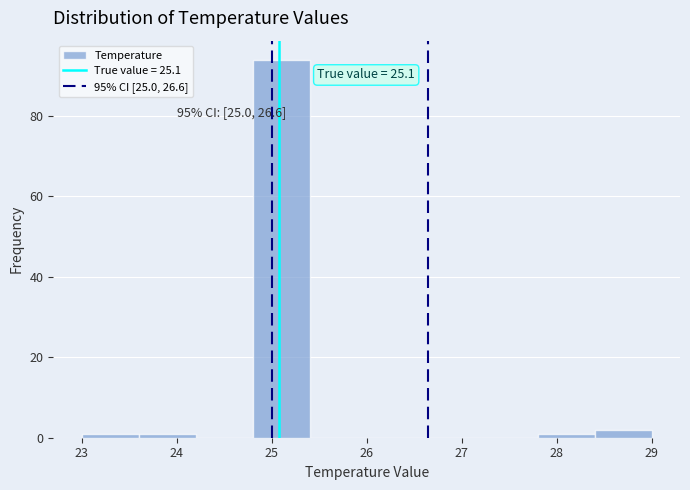

Over which range of the x-axis is the bar tallest?

24.8 to 25.4